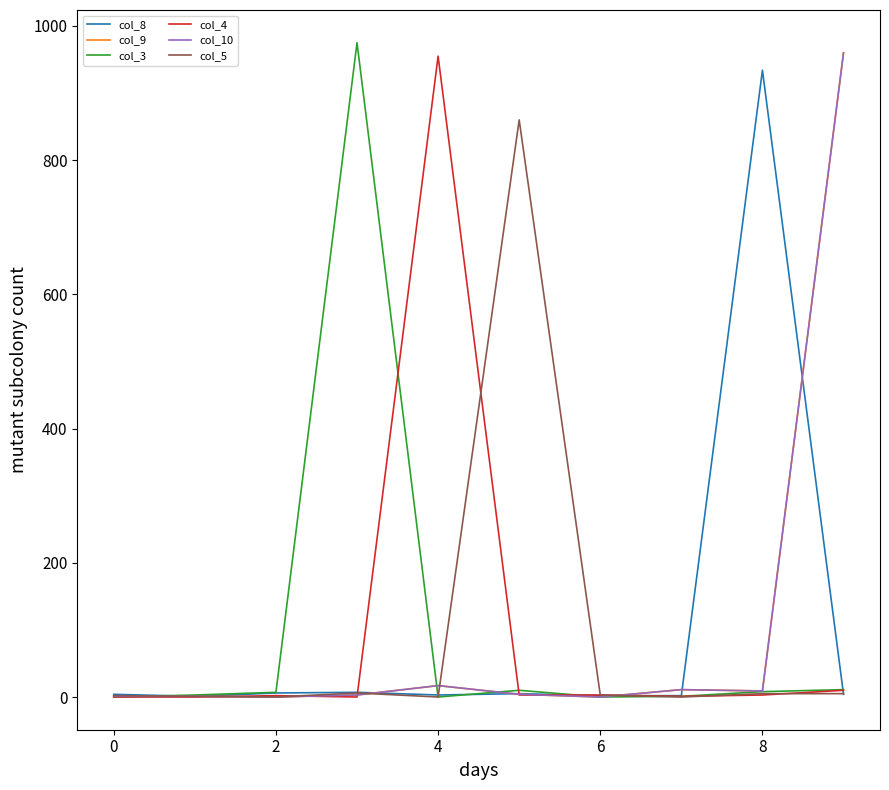

Reading left to right, extract all data points from this chart.

col_8: 4	1	6	7	3	5	2	2	934	4
col_9: 1	1	0	3	17	4	0	11	9	960
col_3: 0	3	7	975	0	10	0	1	8	11
col_4: 0	0	2	0	955	3	3	1	3	10
col_10: 1	1	0	3	17	4	0	11	9	960
col_5: 2	1	0	6	0	860	3	0	5	5